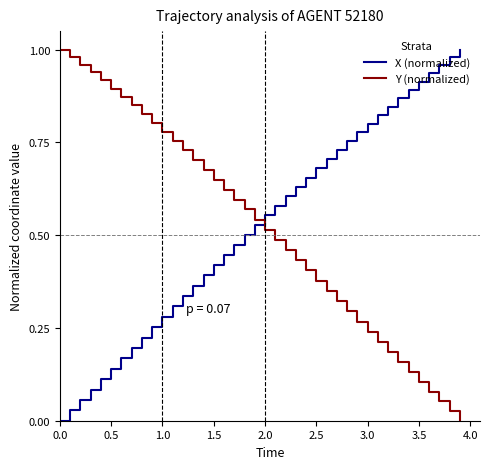

Which series ends up on top after the final intersection of X (normalized) and Y (normalized)?

X (normalized)